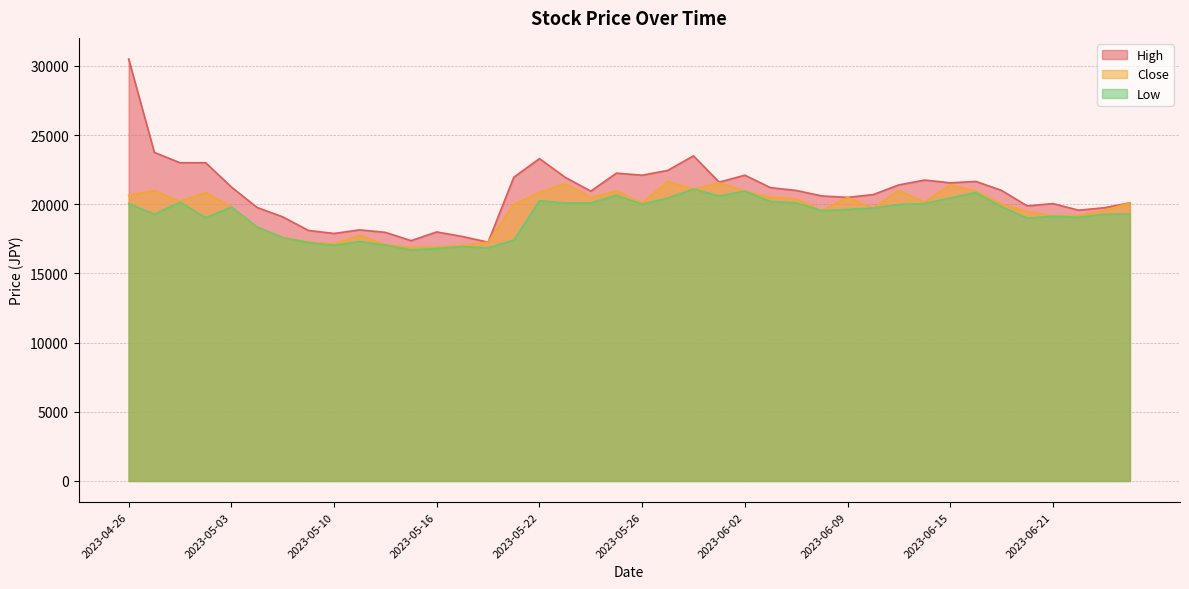

At 2023-06-19, list the series in order from largest to smallest.

High, Close, Low